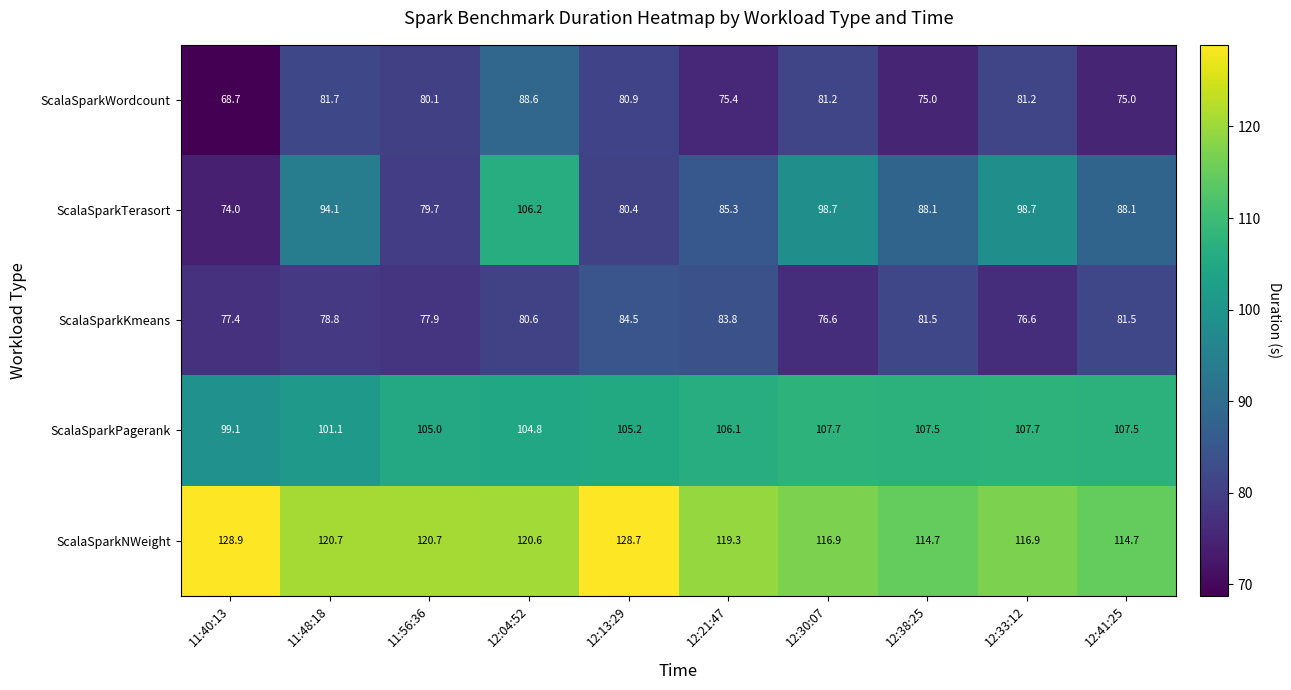

List the series in order of their peak value, highest first.

ScalaSparkNWeight, ScalaSparkPagerank, ScalaSparkTerasort, ScalaSparkWordcount, ScalaSparkKmeans